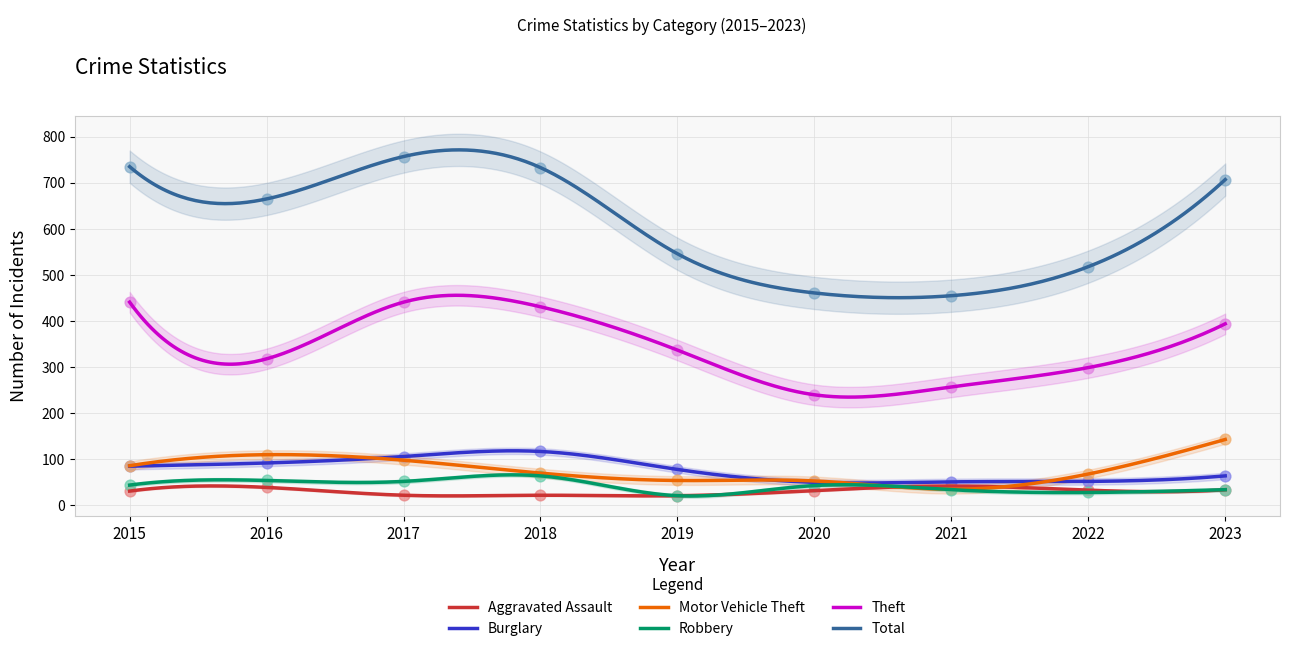

At which category is the sum across all series the highest?

2017